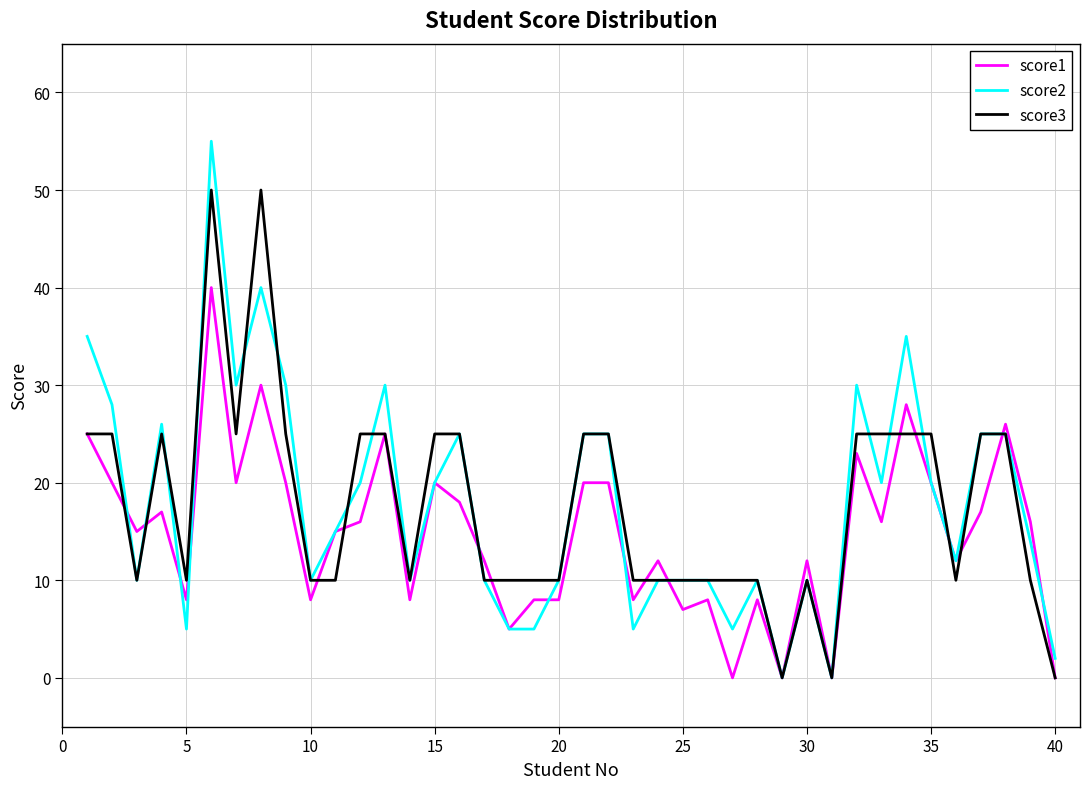

Which series has the largest range (max minus min)?

score2